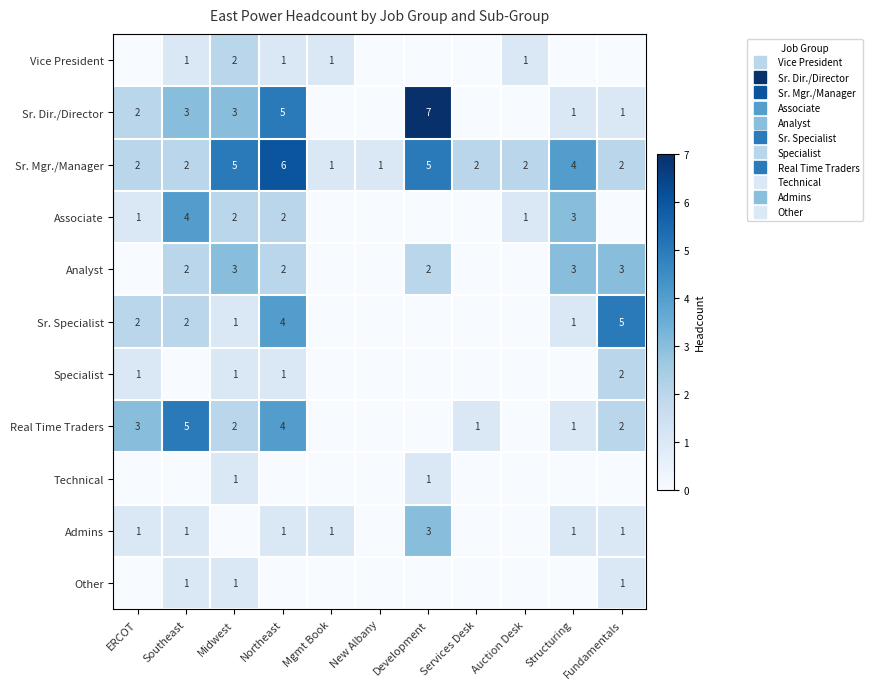

Which has a higher value, Auction Desk or New Albany?

Auction Desk